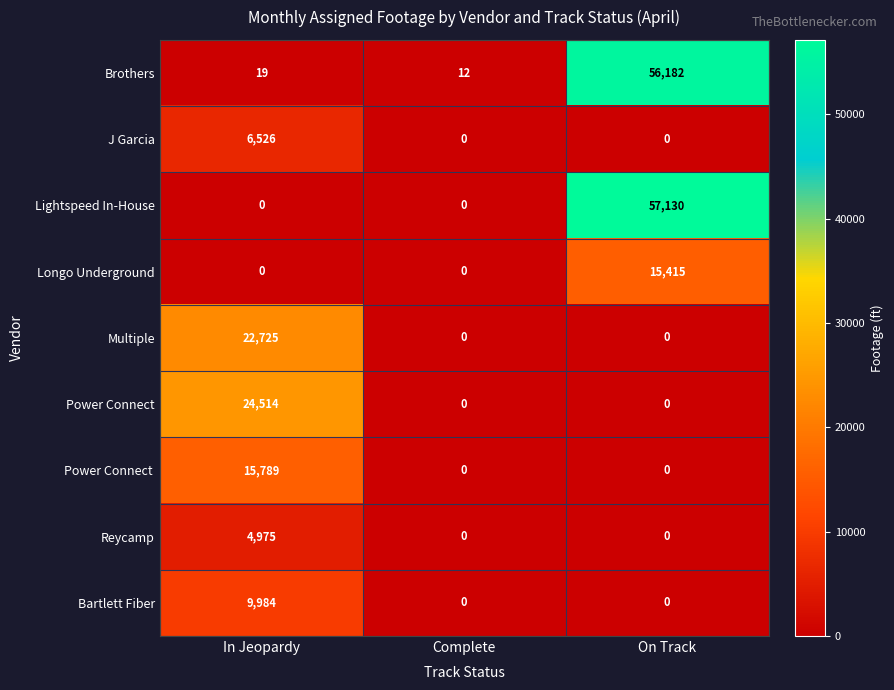

Which series has the largest total across all categories?

Lightspeed In-House